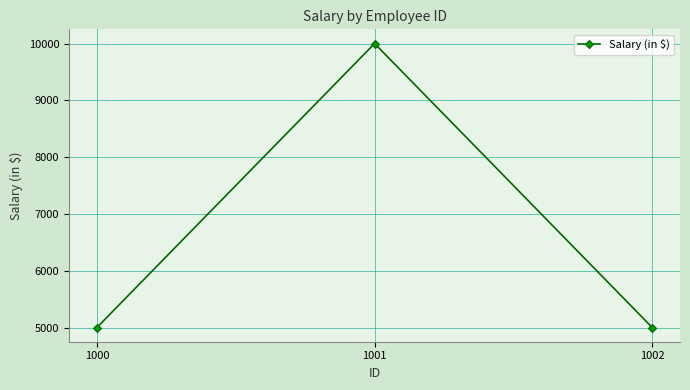

What is the change in value from 1001 to 1002?

-5000